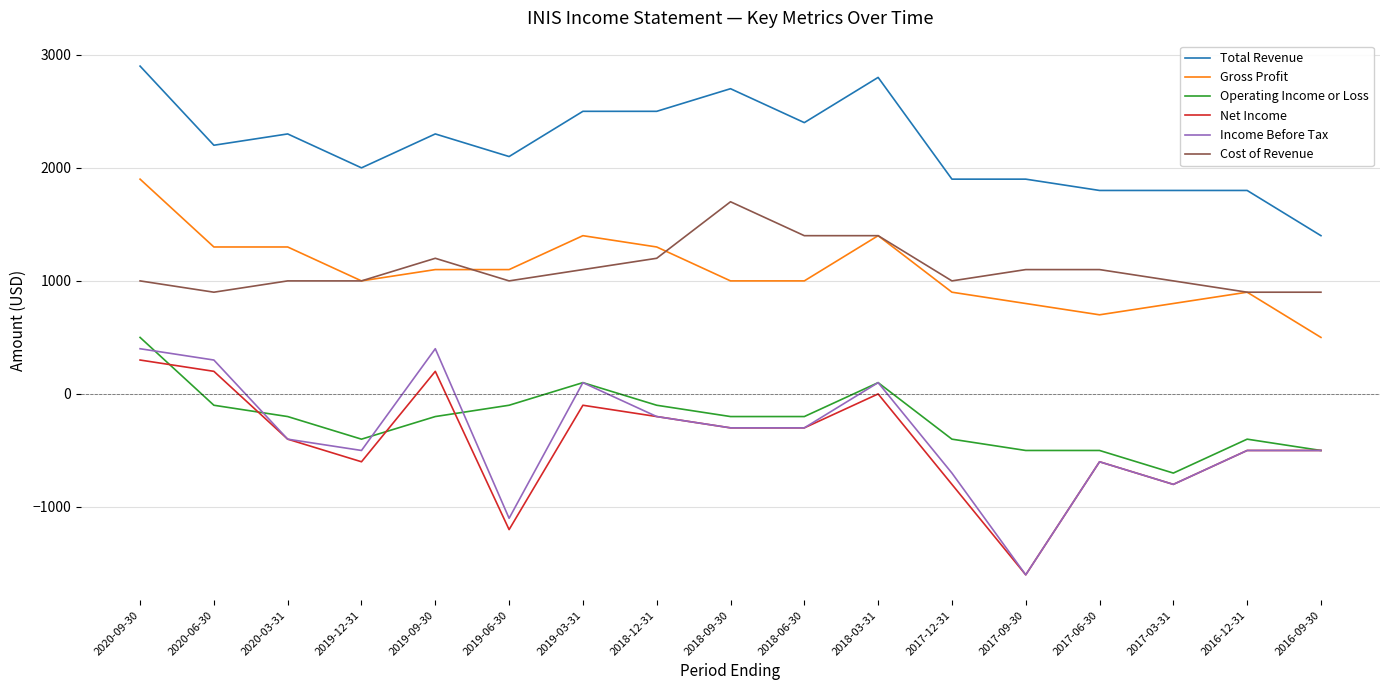

How many series are shown in this chart?

6